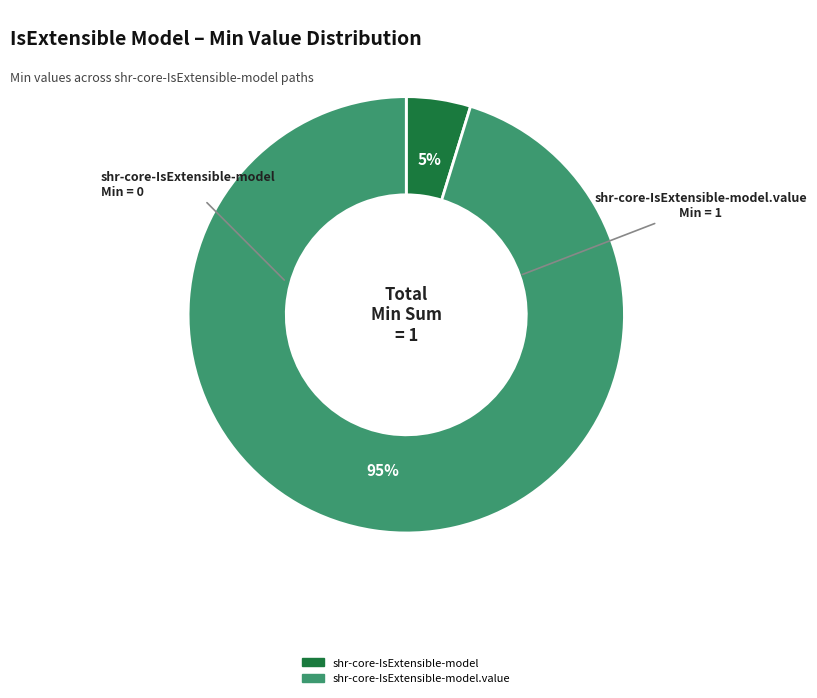

Is there a majority slice in this chart?

Yes